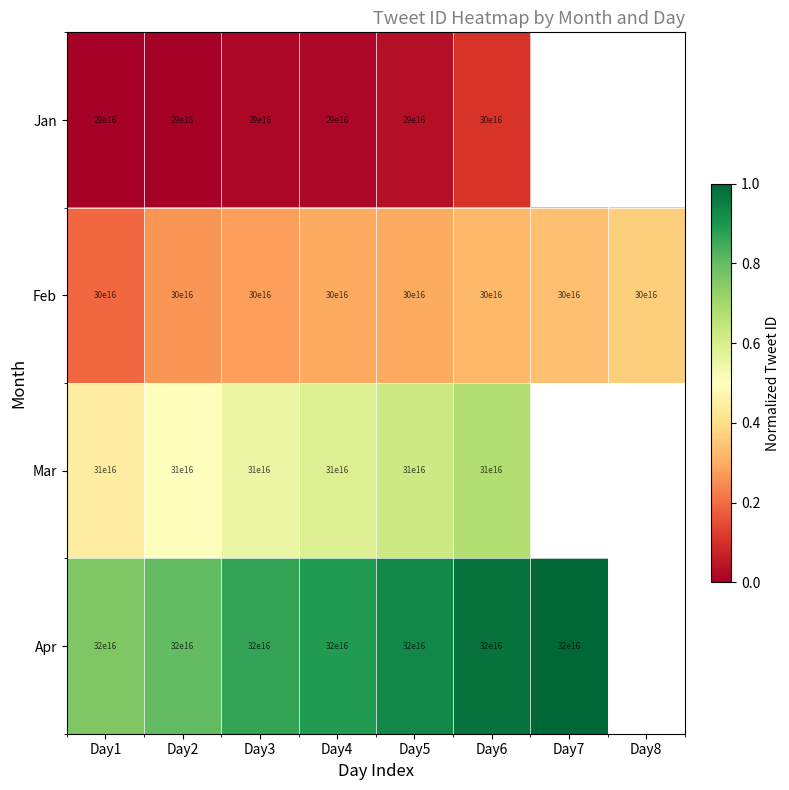

Is the value of Mar at Day5 greater than the value of Feb at Day4?

Yes